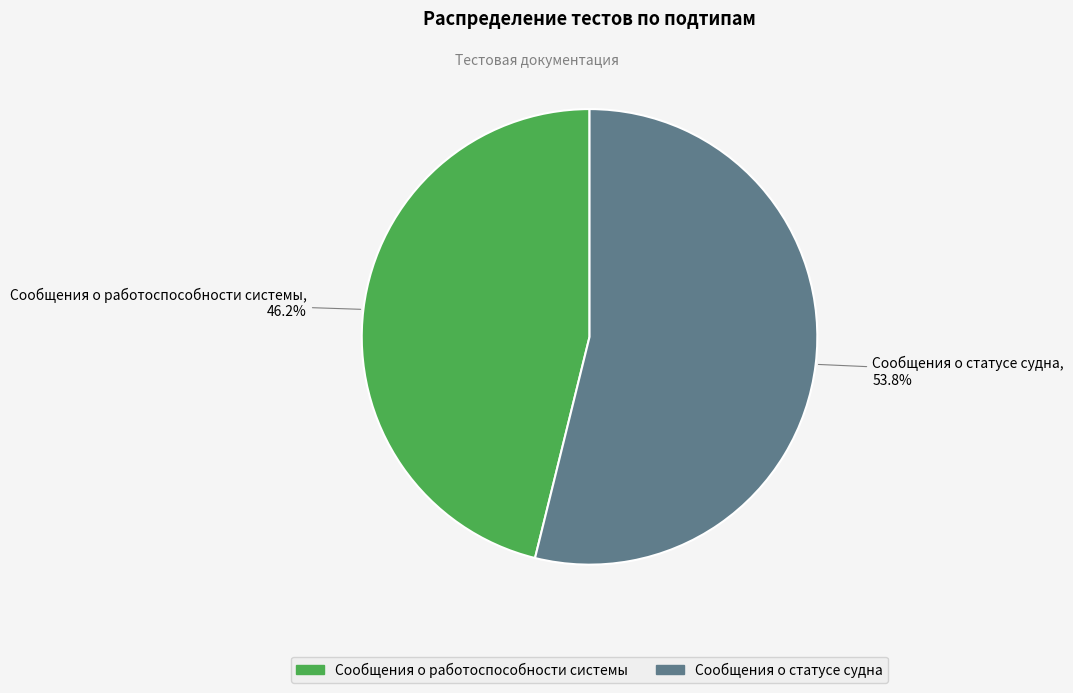

The Сообщения о статусе судна slice represents 47% of the pie. True or false?

False